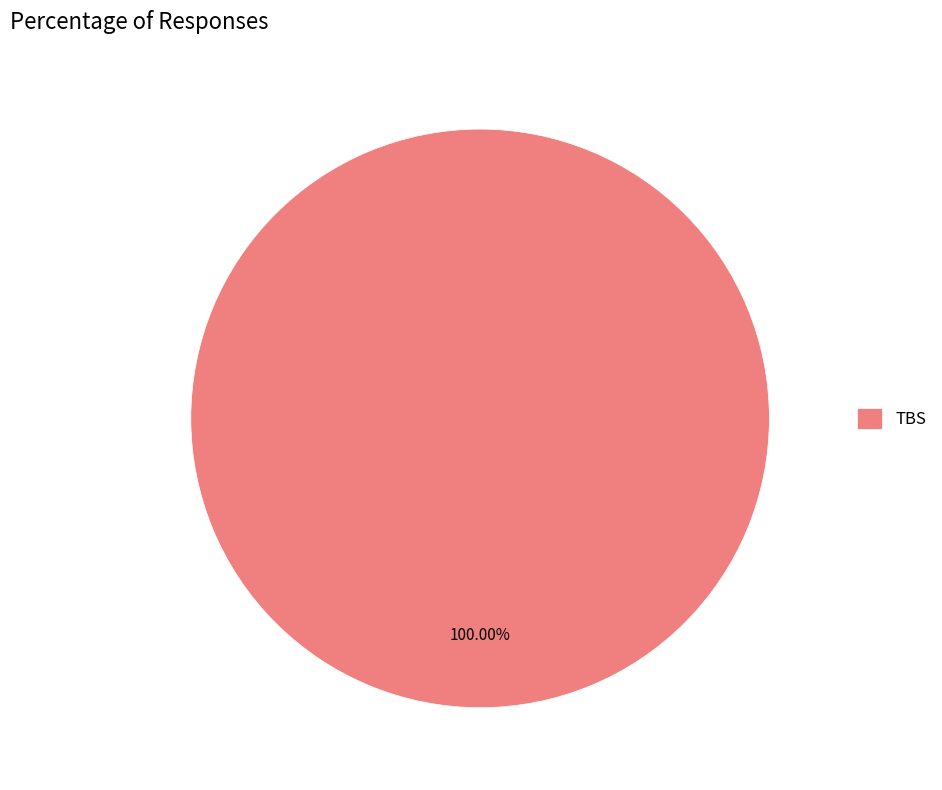

Rank the categories by value from lowest to highest.

TBS